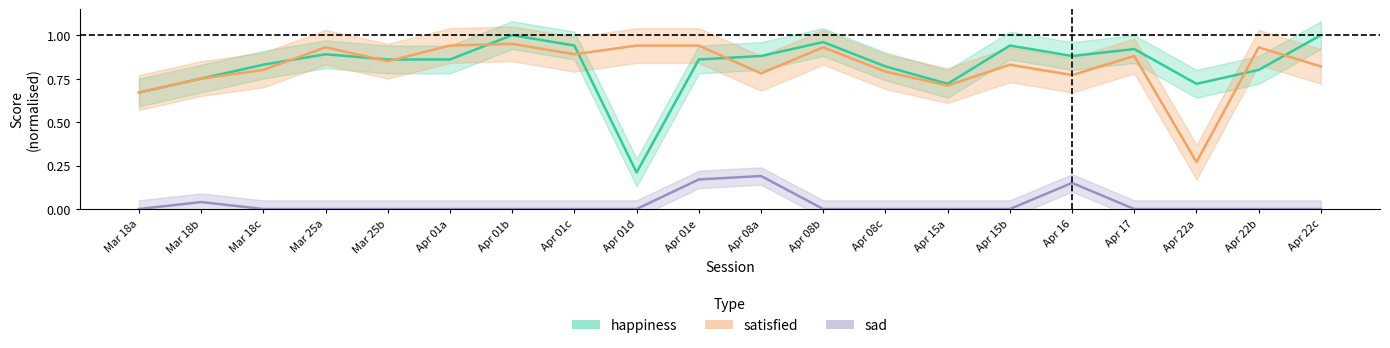

At which category does satisfied reach its first local valley?

Mar 25b